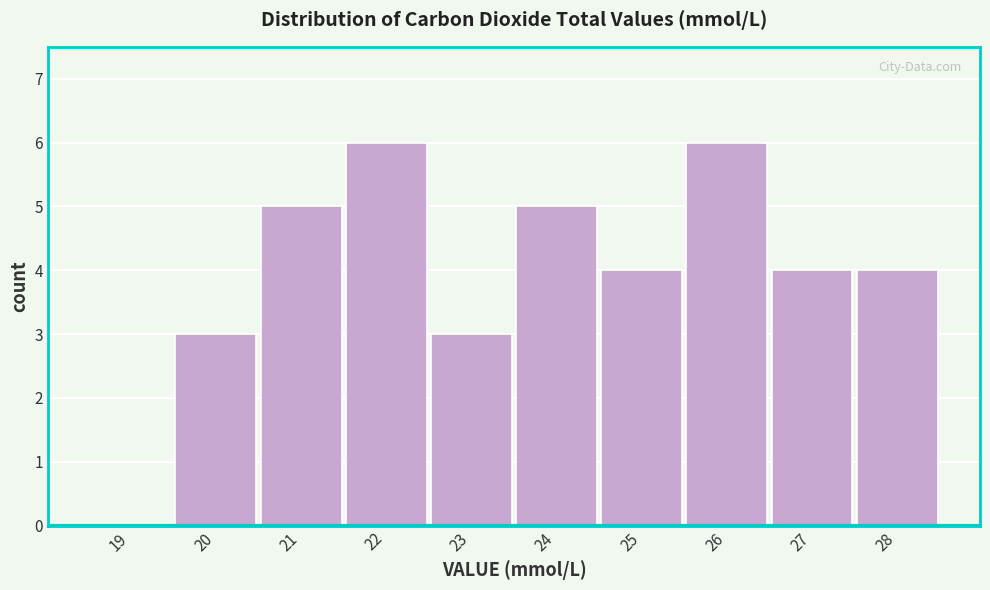

Reading left to right, what are all the values shown in this chart?

19=0	20=3	21=5	22=6	23=3	24=5	25=4	26=6	27=4	28=4